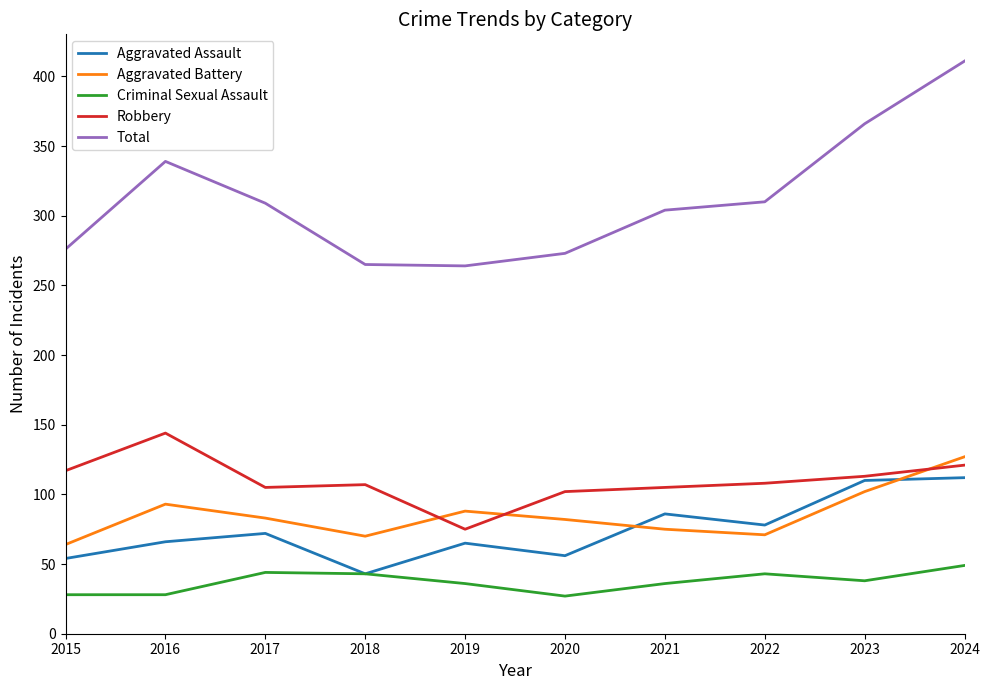

At how many categories does at least one series exceed 62?

10